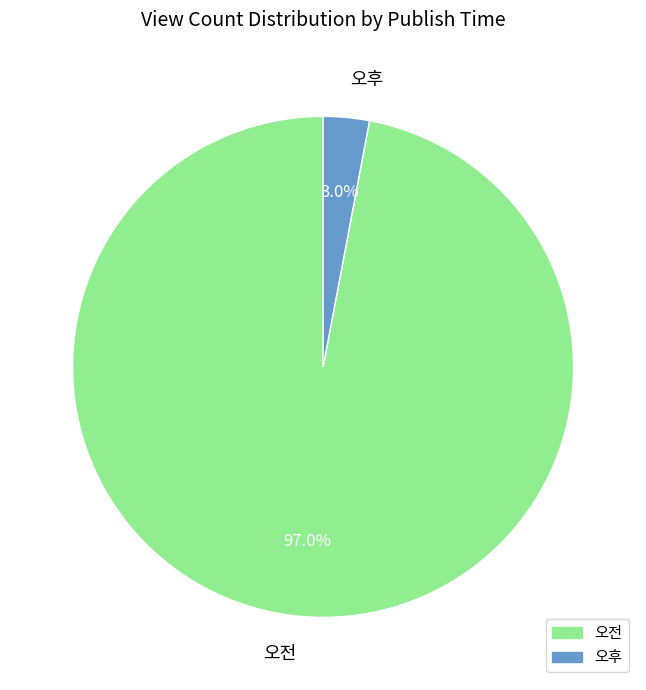

To the nearest percent, what is the combined percentage of 오전 and 오후?

100%